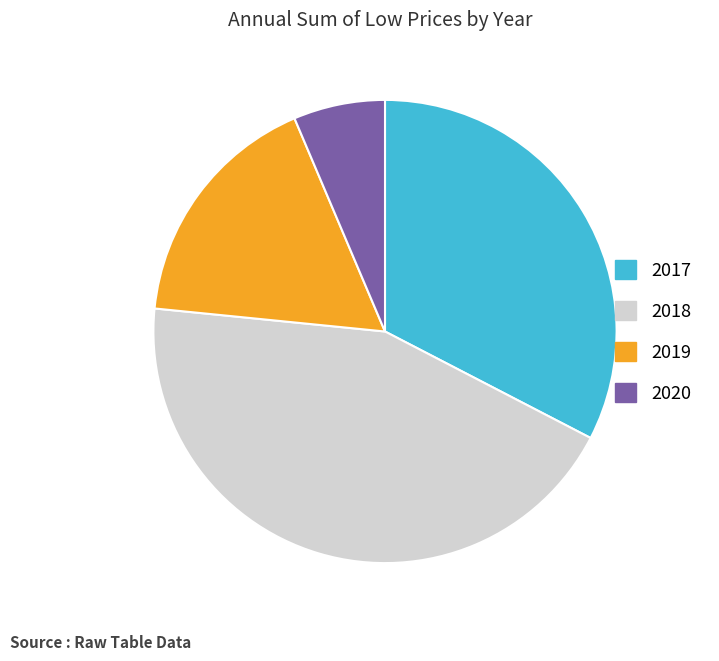

What is the largest slice in the pie chart?

2018